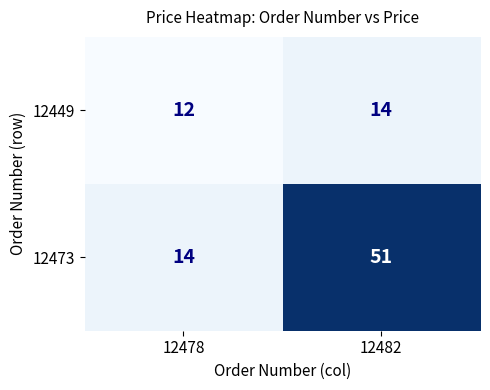

What is the average value of the 12449 series?

13